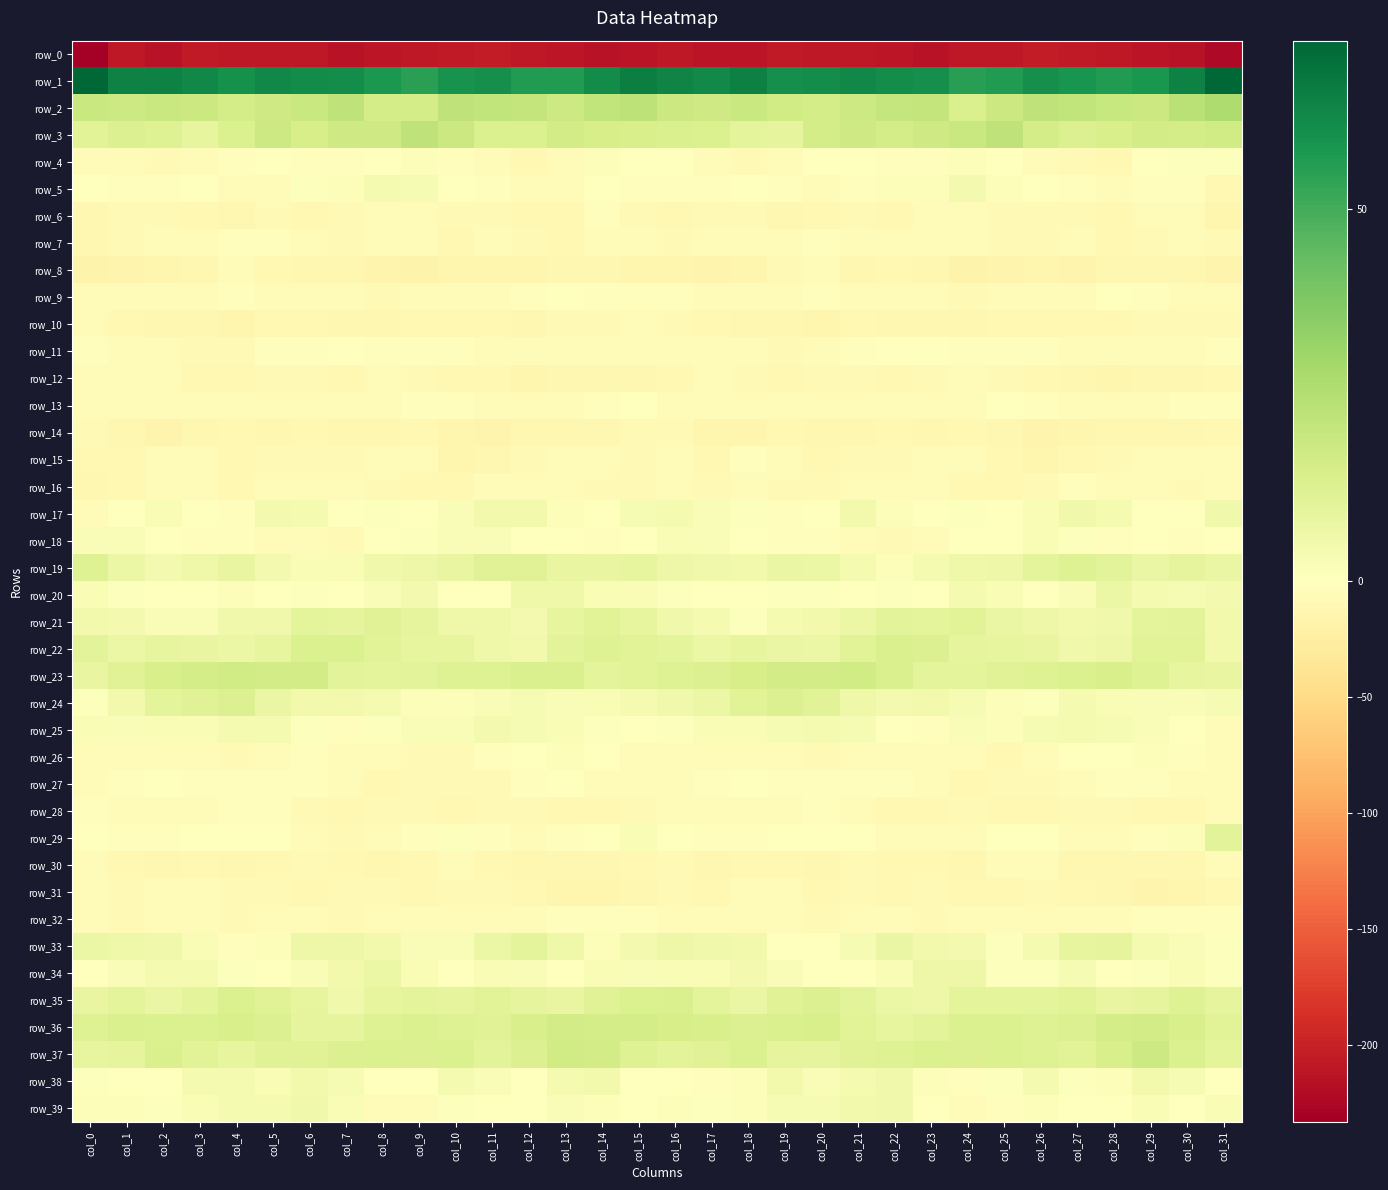

Which category has the highest value in the row_0 series?

col_26